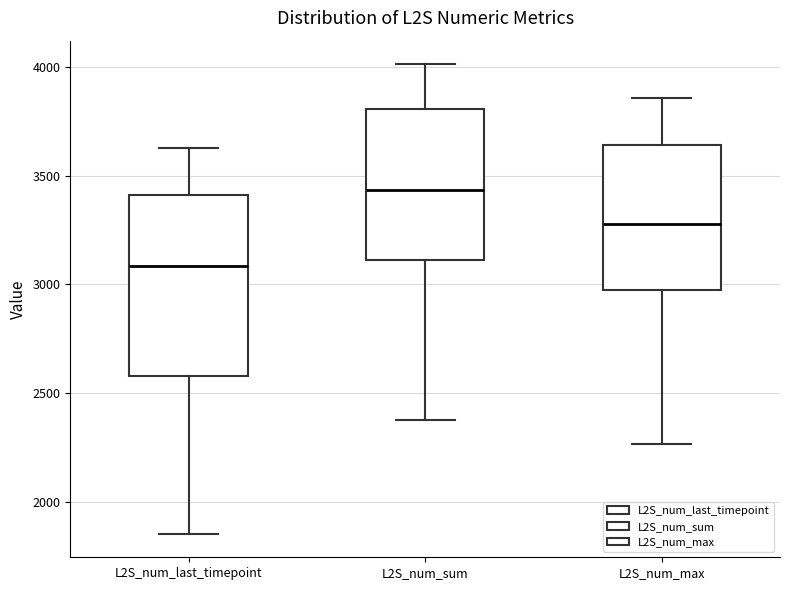

Which box's median line is the lowest?

L2S_num_last_timepoint